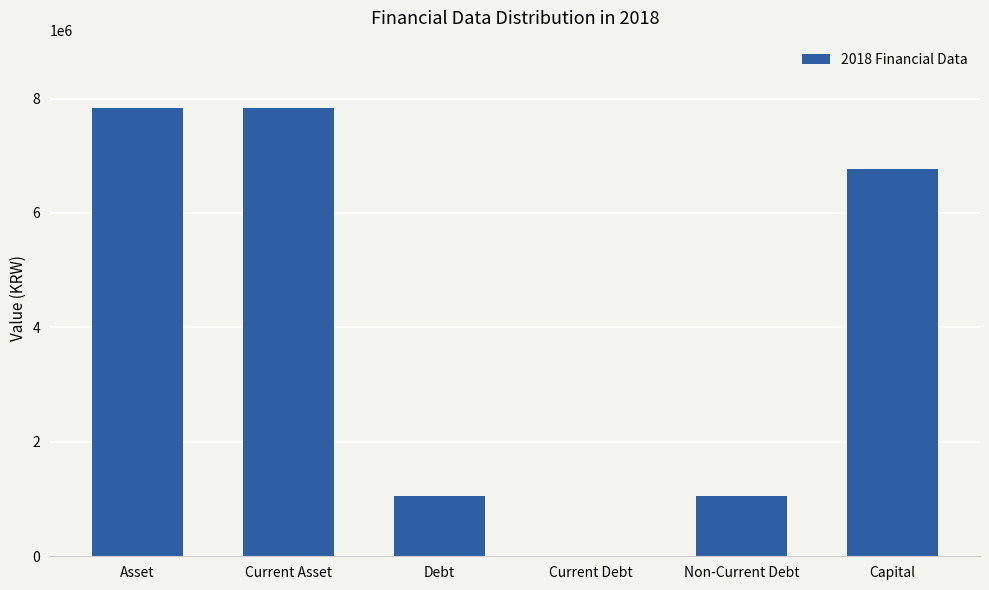

Where does the data first go above 6774388?

Asset